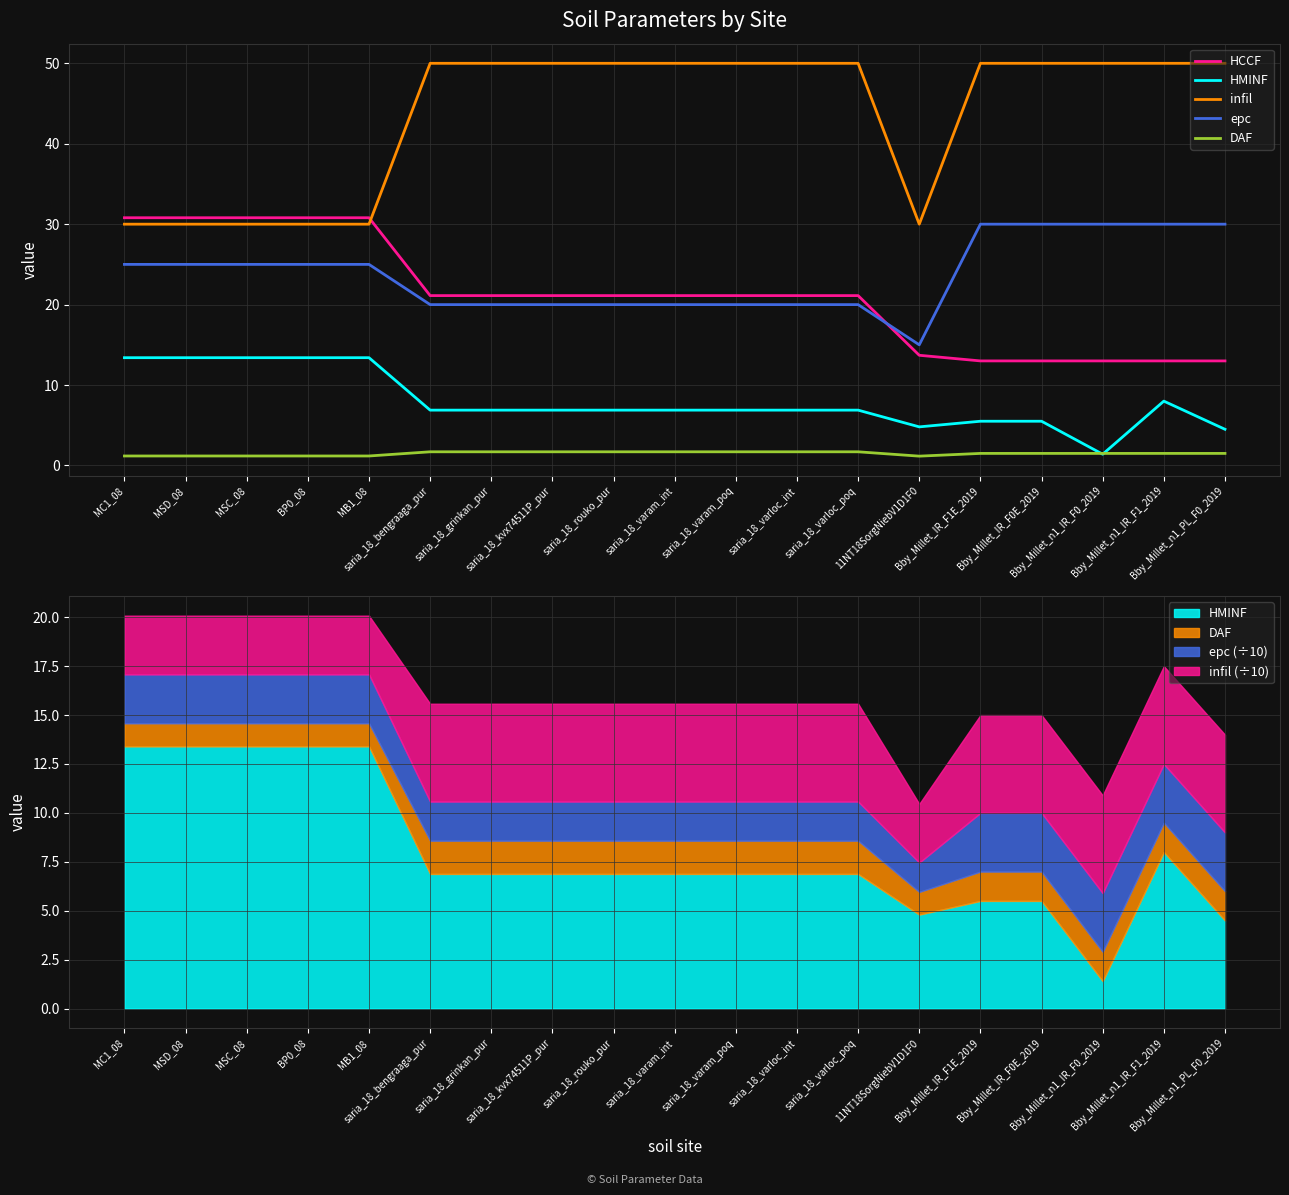

Which series has the largest total across all categories?

infil